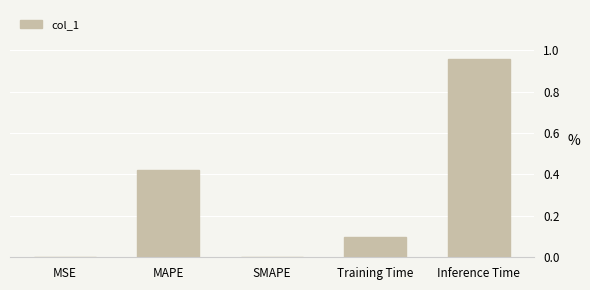

How many categories are shown in the chart?

5